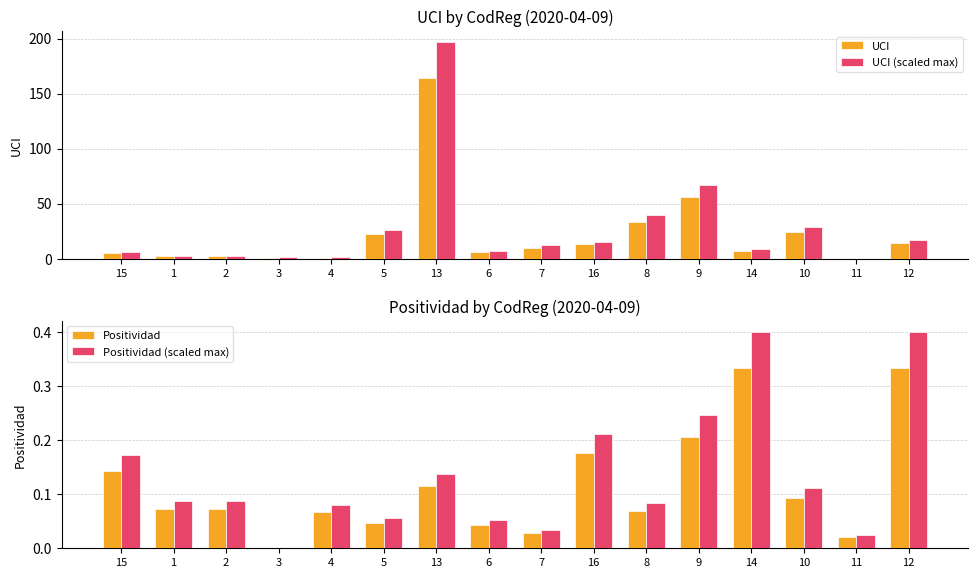

What is the maximum value shown in the chart?

196.8